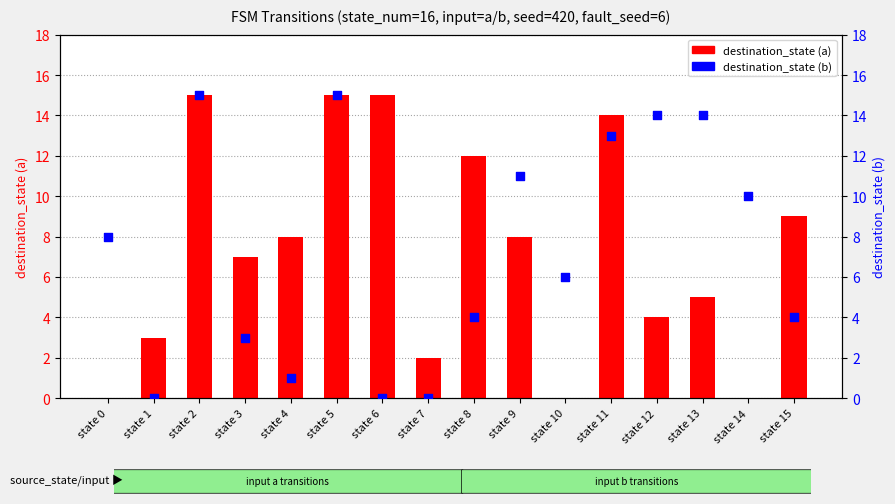

Which series has the largest total across all categories?

destination_state (b)